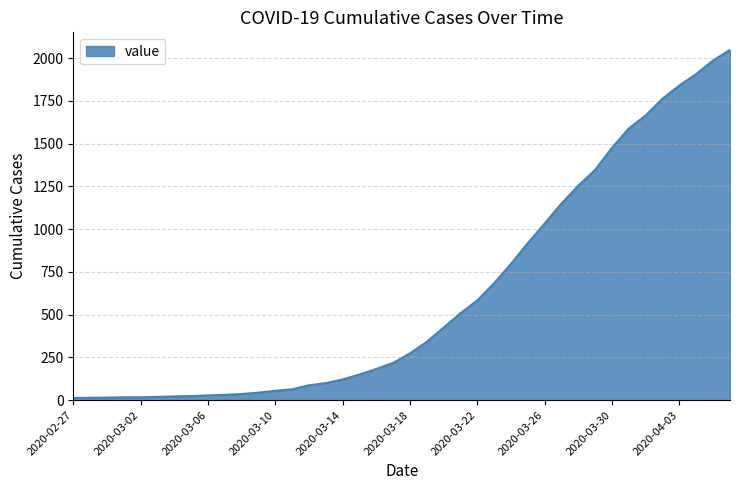

What is the maximum value shown in the chart?

2049